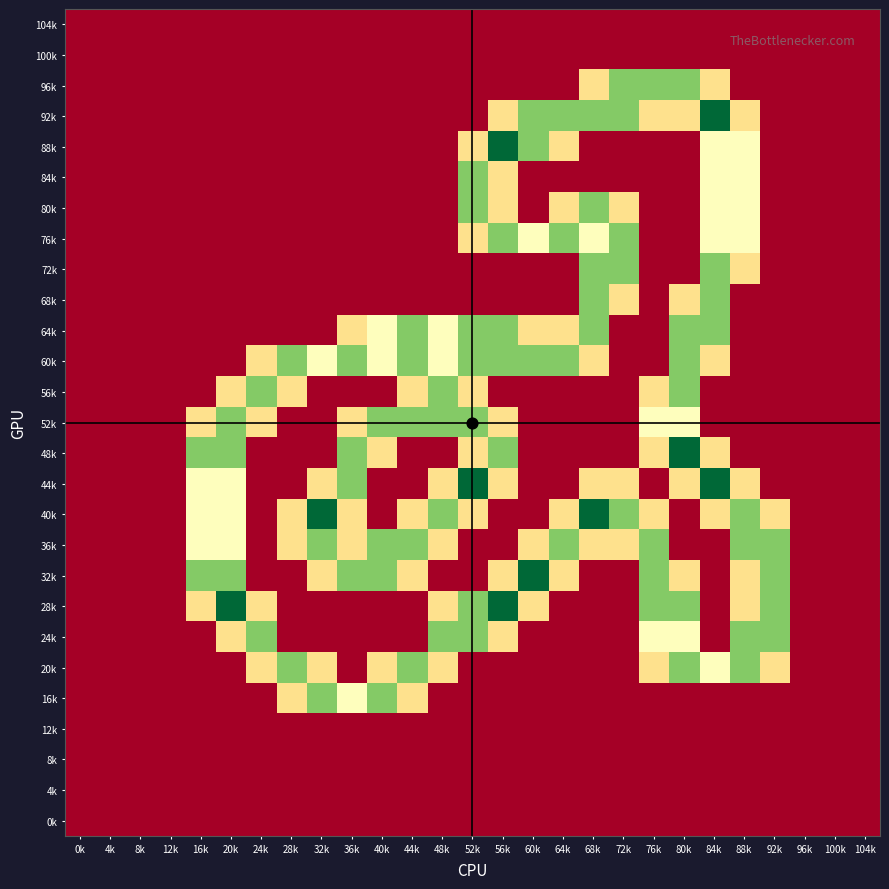

Which has a higher value, 24k or 80k?

24k